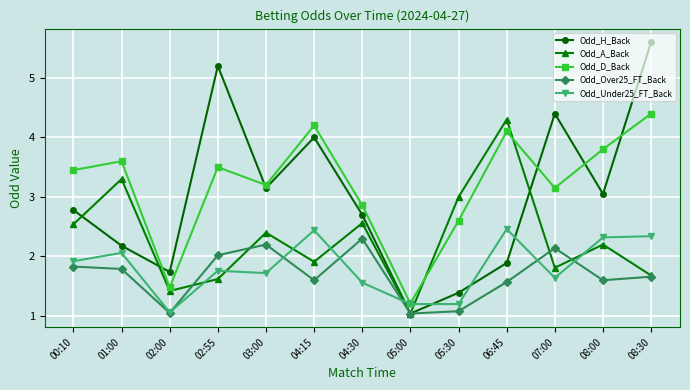

What is the approximate value of Odd_D_Back at 02:55?

3.5